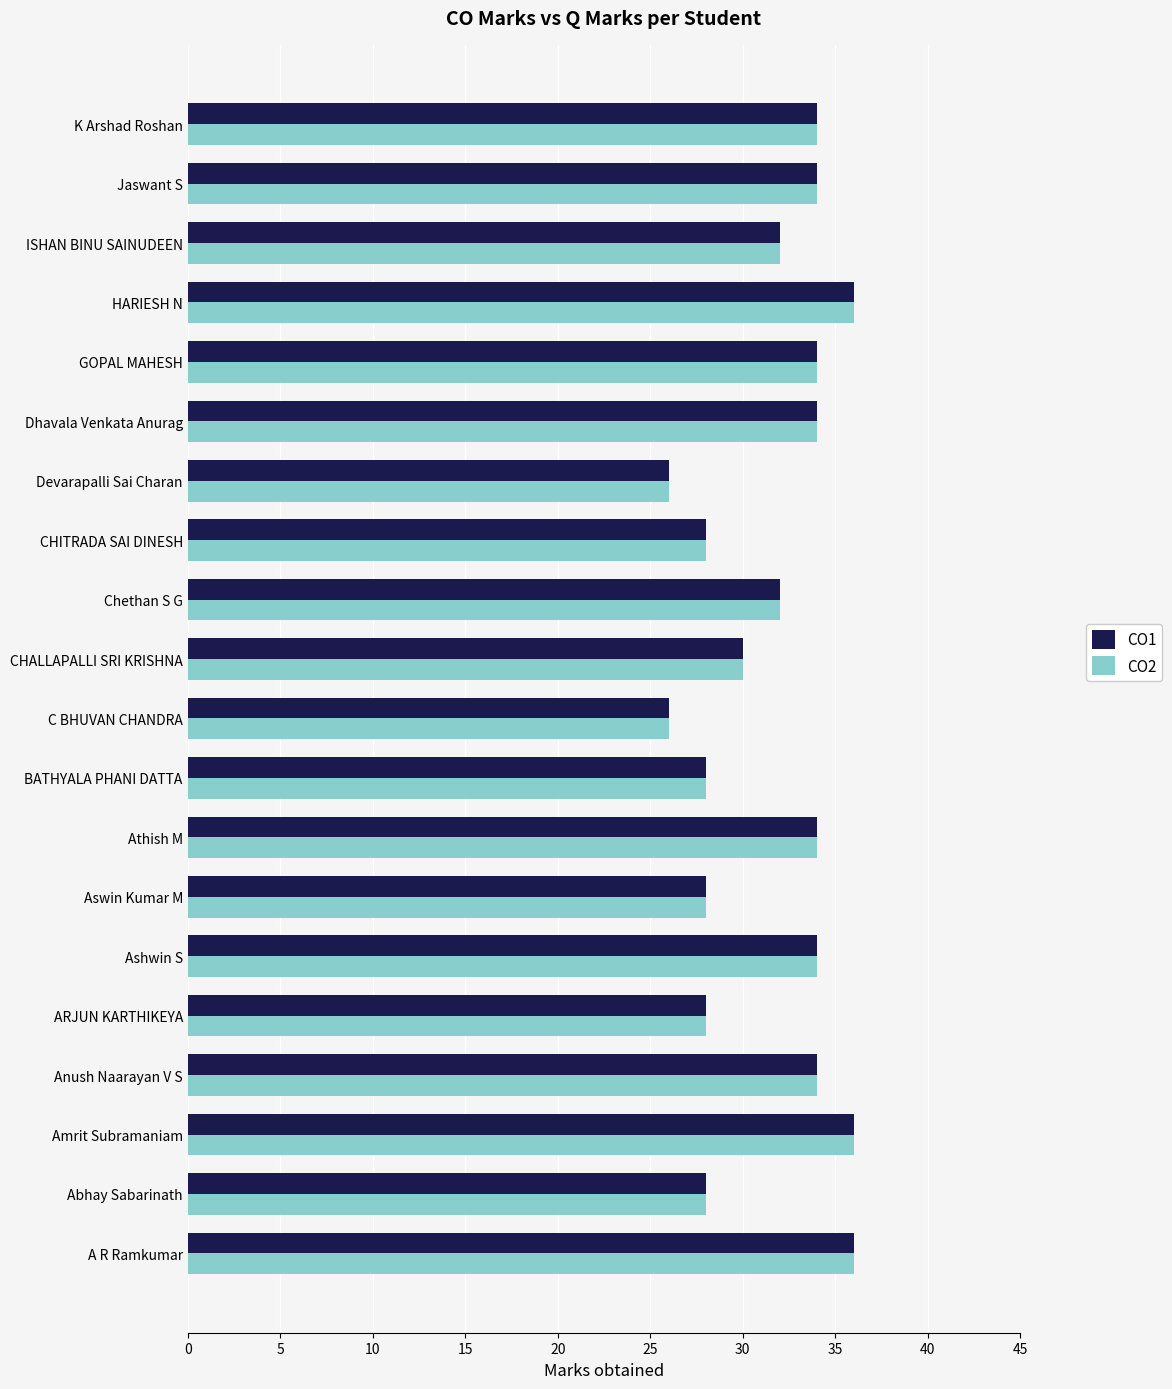

Is the value of CO2 at CHALLAPALLI SRI KRISHNA greater than the value of CO1 at Athish M?

No